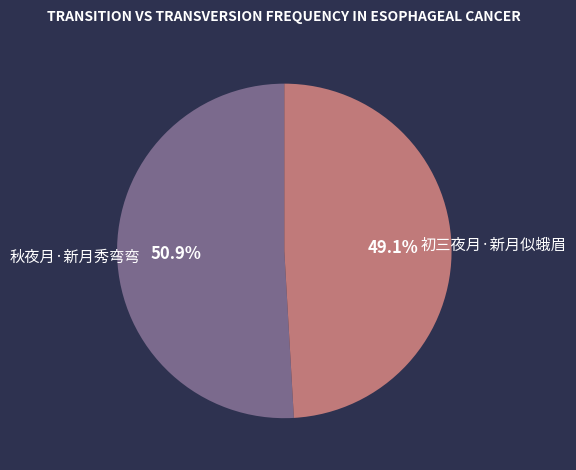

Does any single category account for the majority?

Yes